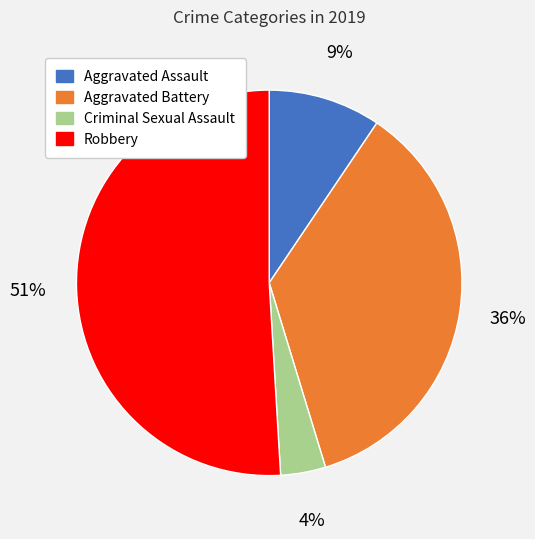

Is it true that Criminal Sexual Assault is 19% of the pie?

False